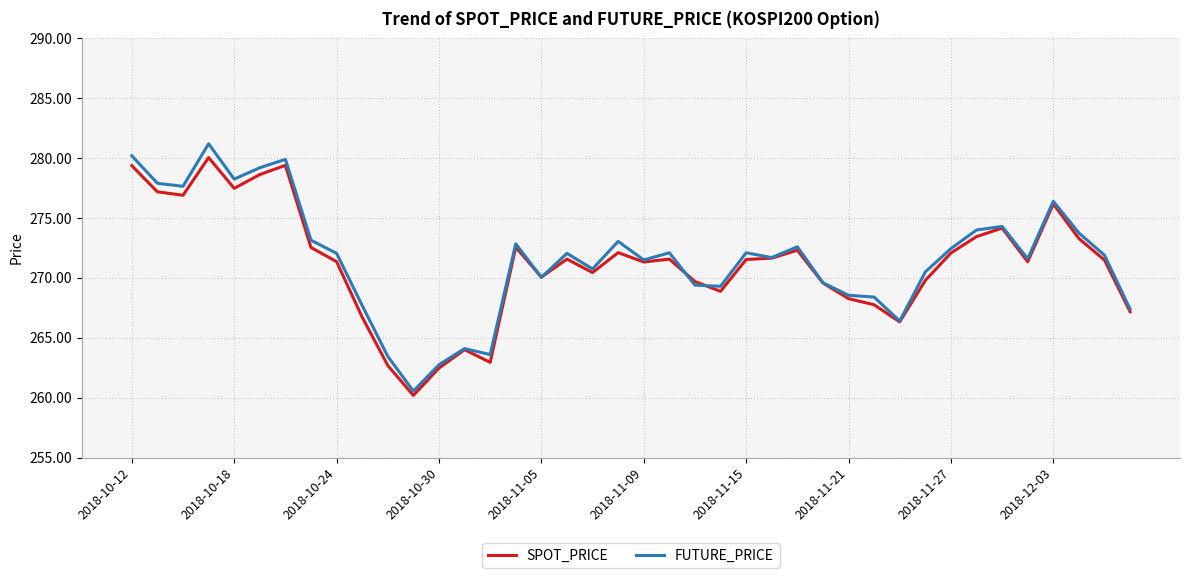

Which series has the largest total across all categories?

FUTURE_PRICE